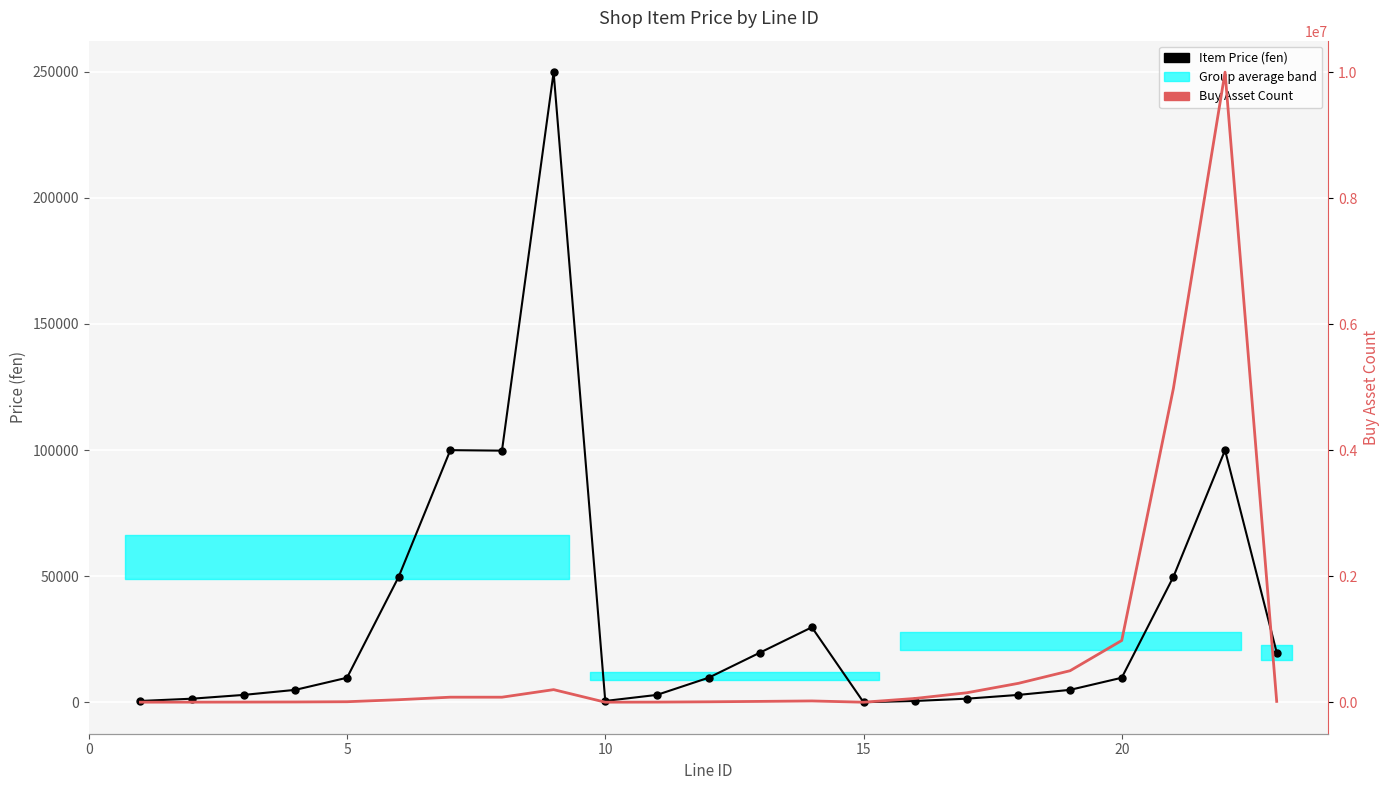

What is the minimum value shown in the chart?

66